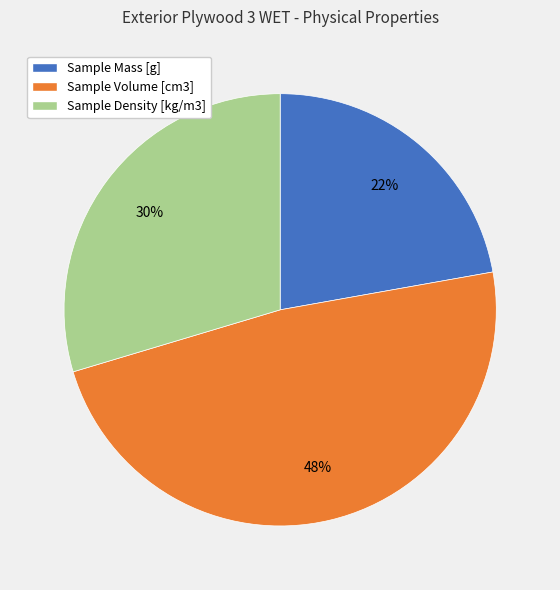

Which category has the biggest portion of the pie?

Sample Volume [cm3]